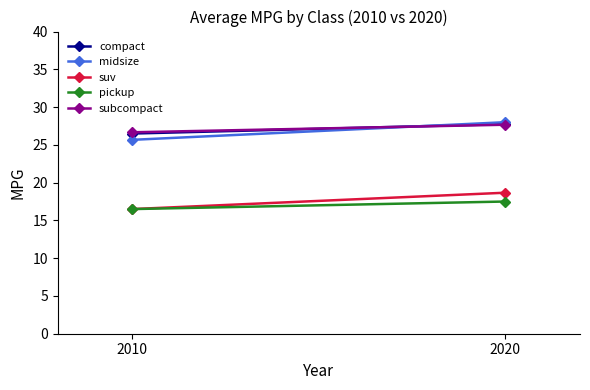

What is the difference between the suv values at 2010 and 2020?

2.2